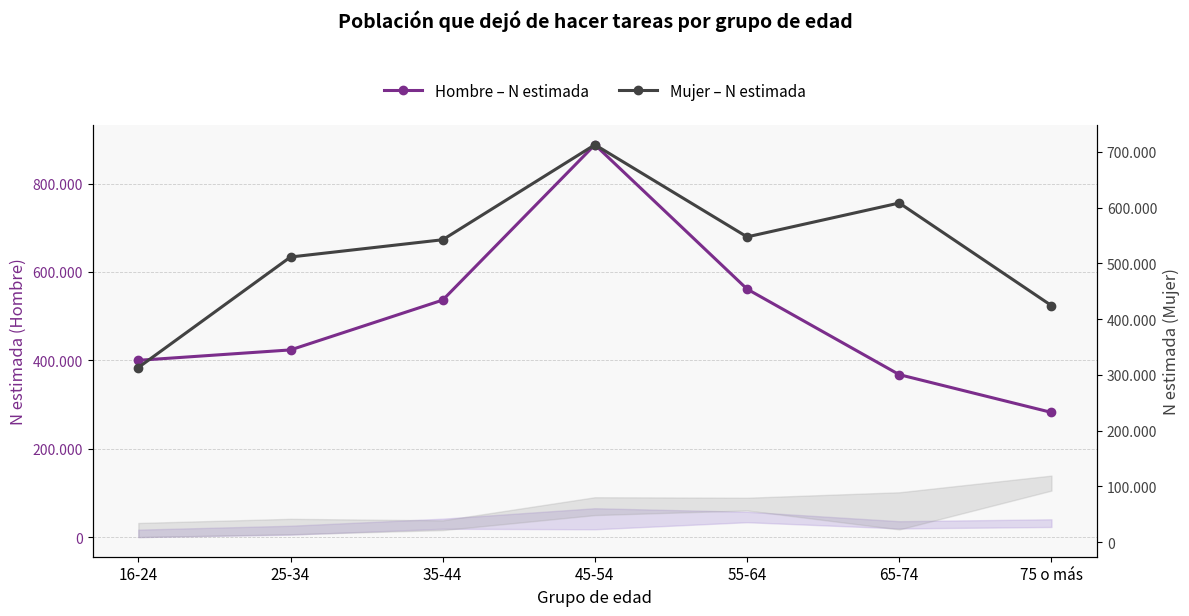

How many values in the Hombre – N estimada series exceed 423547?

3